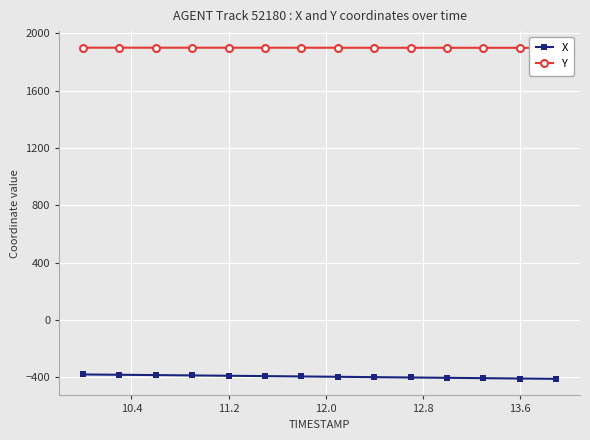

True or false: Y and X cross at least once.

False